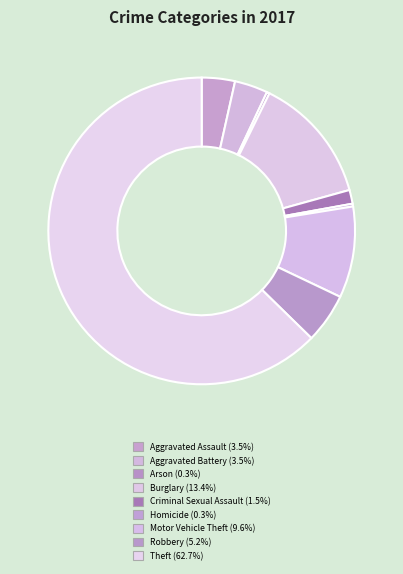

Approximately how many times larger is the value at Theft compared to Burglary?

4.7